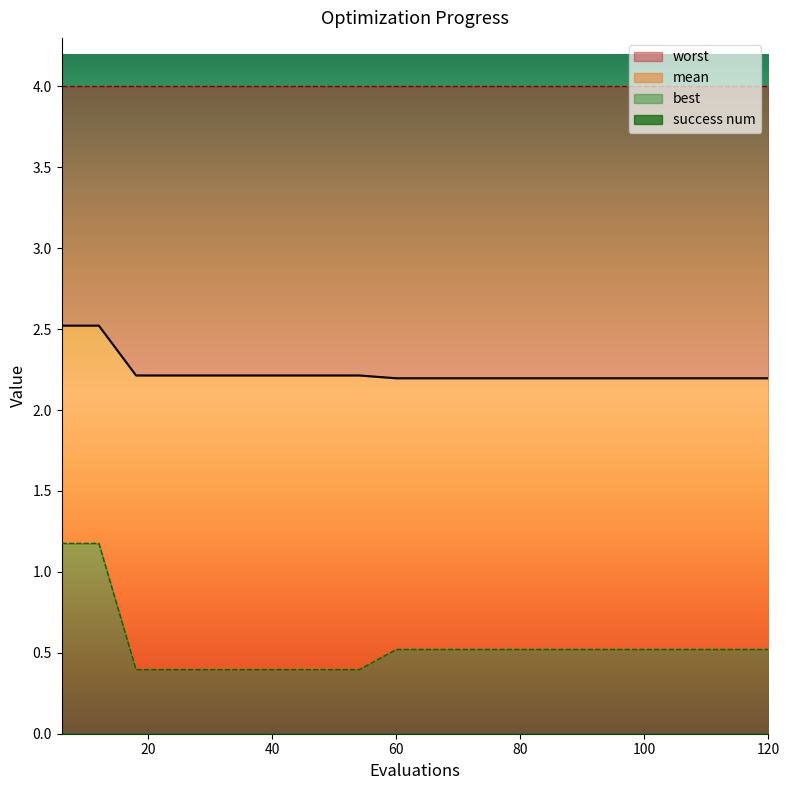

Is it true that mean equals 2.2 at 66?

True